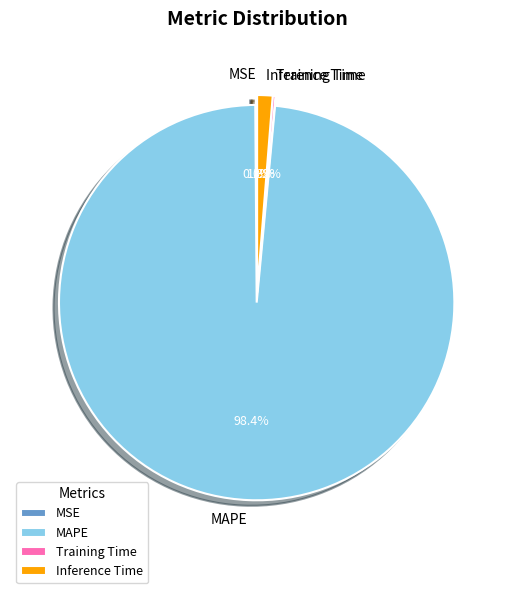

What percentage do MAPE and Inference Time together represent?

99.7%